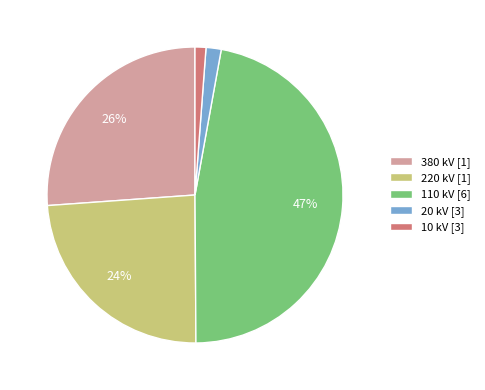

The 10 kV [3] slice represents 1% of the pie. True or false?

True